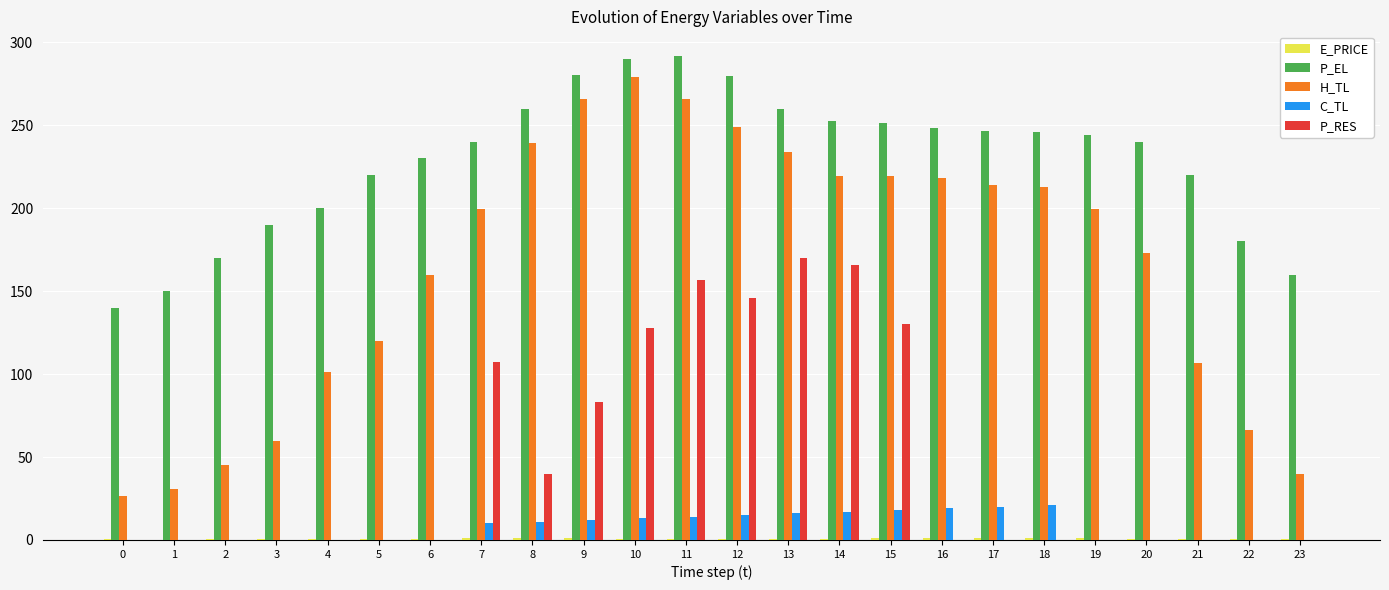

Read the P_EL value at 16.

248.0